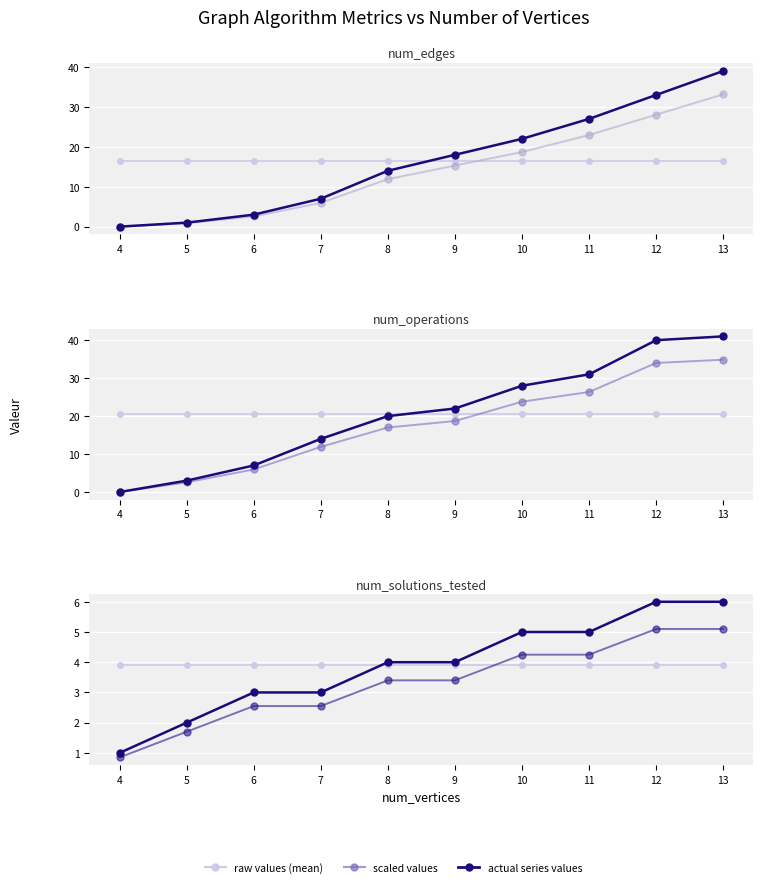

True or false: num_operations has a value of 7.0 at 6.

True